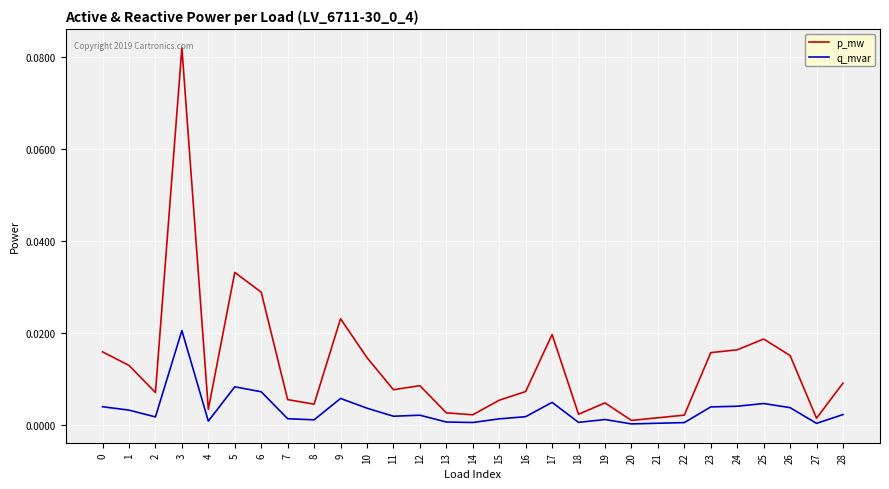

Which label corresponds to the largest value in the chart?

3